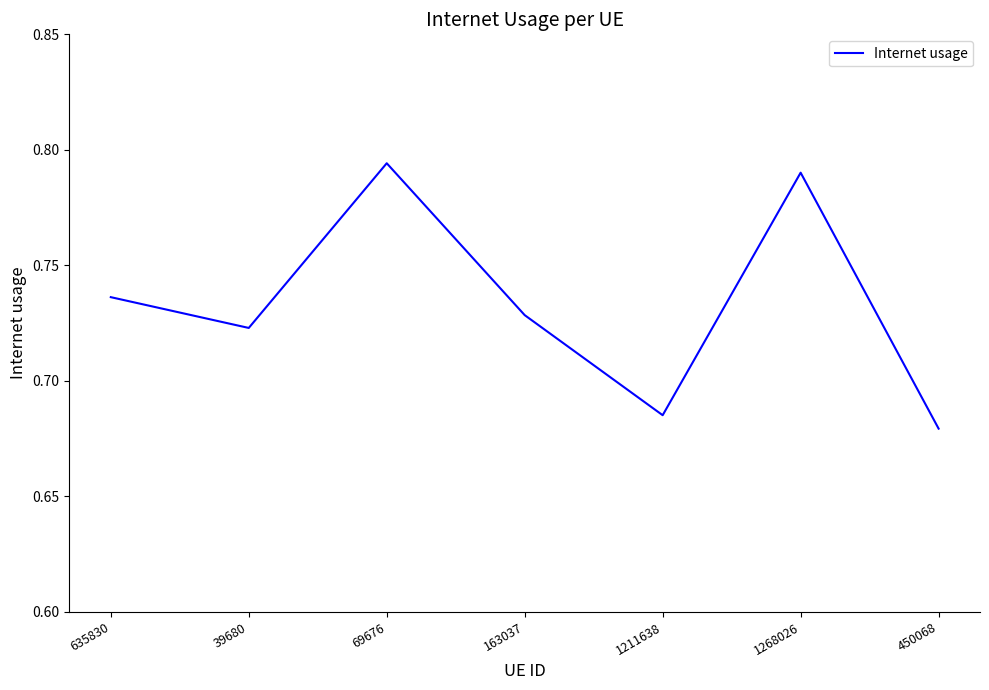

How many values are between 0 and 1?

7